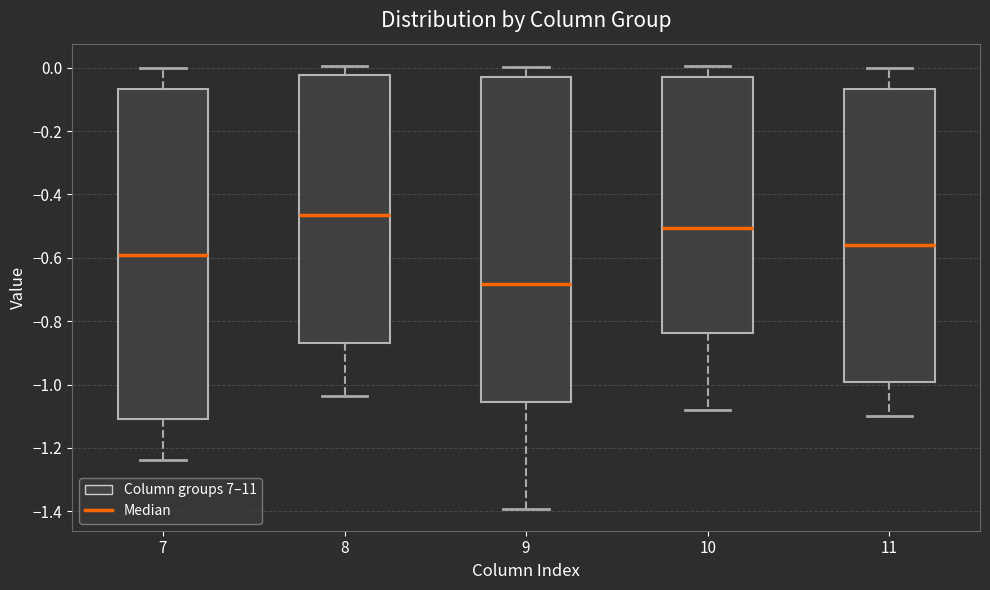

Where does the lower whisker of the box at x = 8 end on the y-axis? The values are not printed on the chart, so give them approximately, as read against the axis.

-1.04